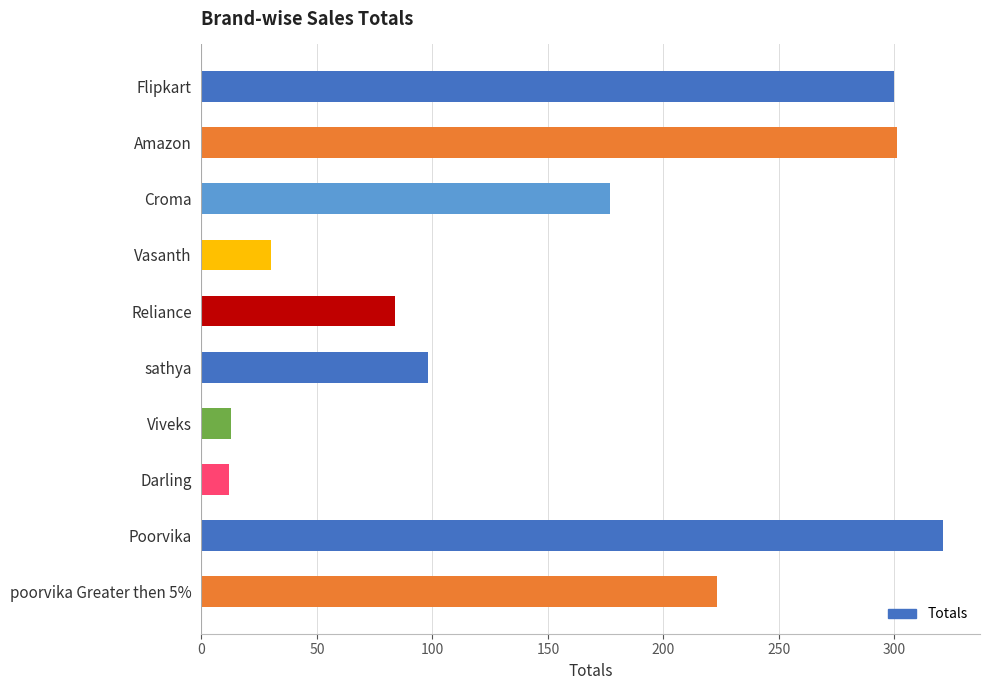

How many distinct data groups are displayed?

1